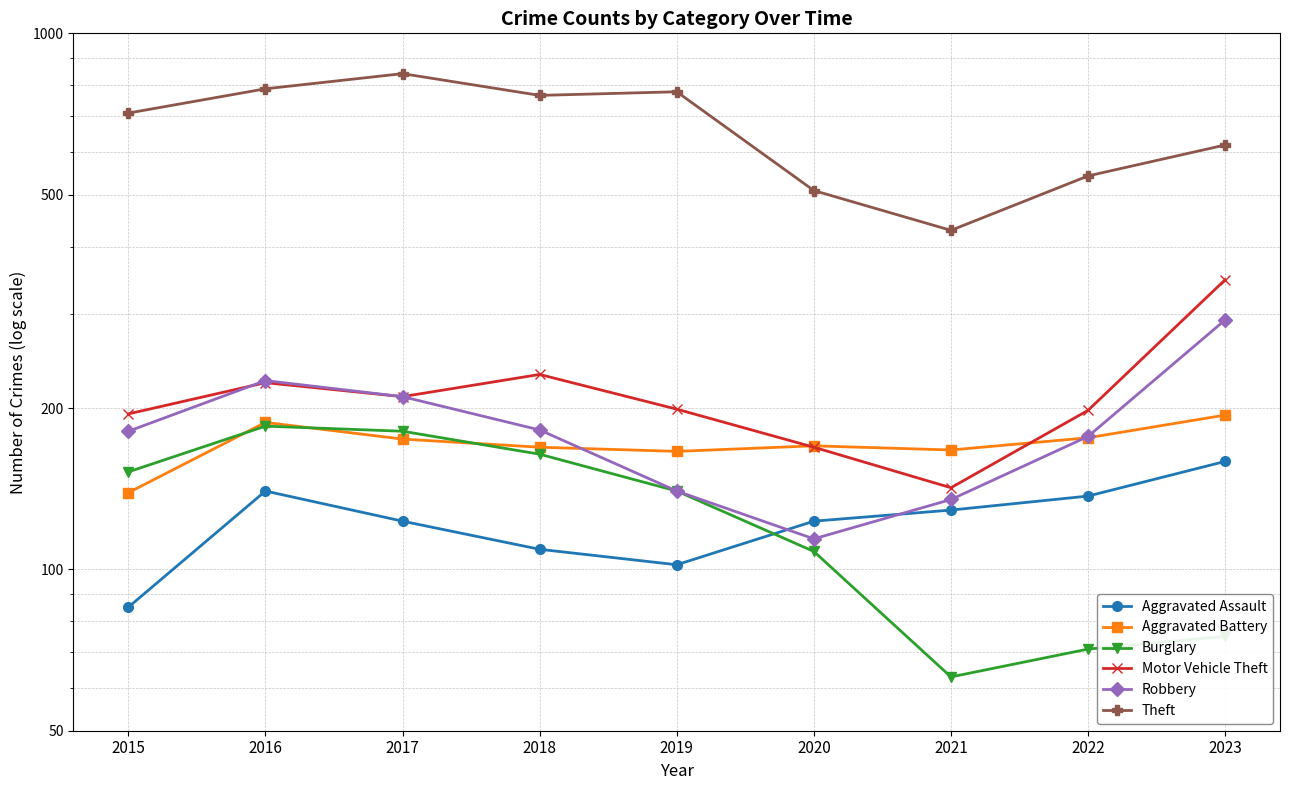

Rank the categories by Aggravated Assault value from lowest to highest.

2015, 2019, 2018, 2017, 2020, 2021, 2022, 2016, 2023